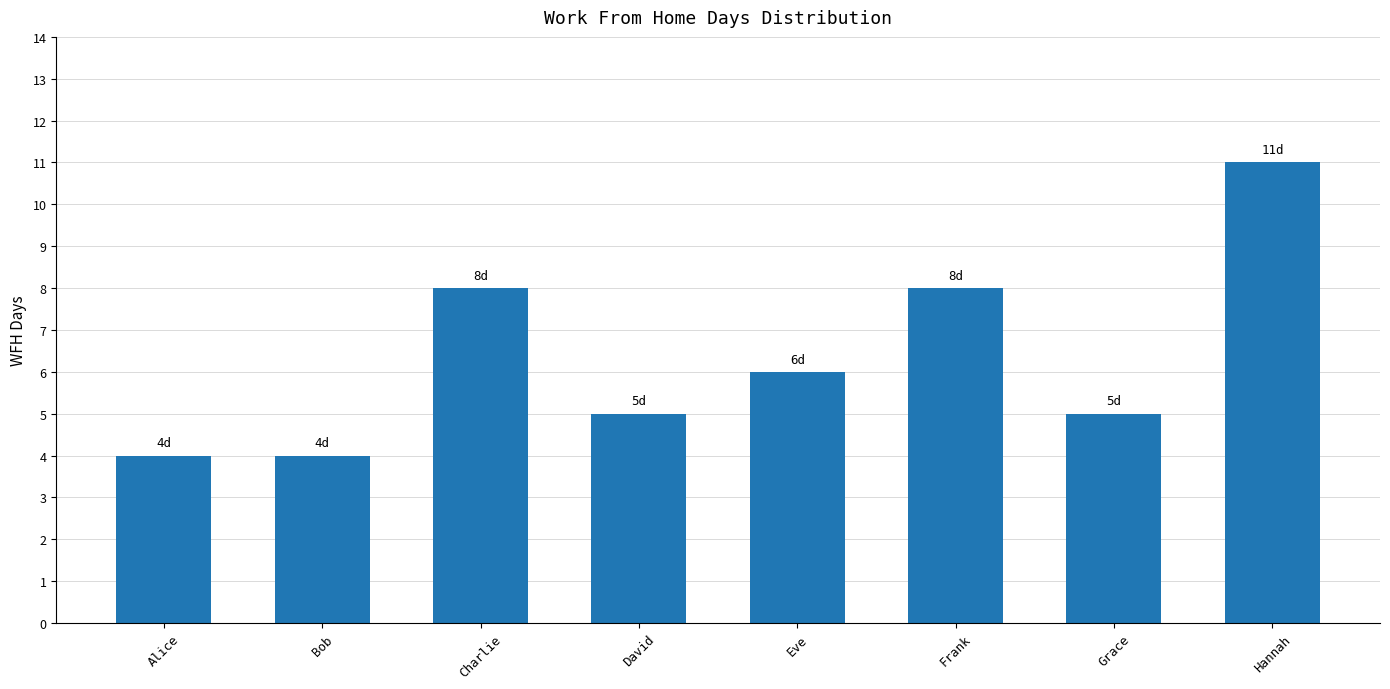

What is the change in value from Grace to Hannah?

+6